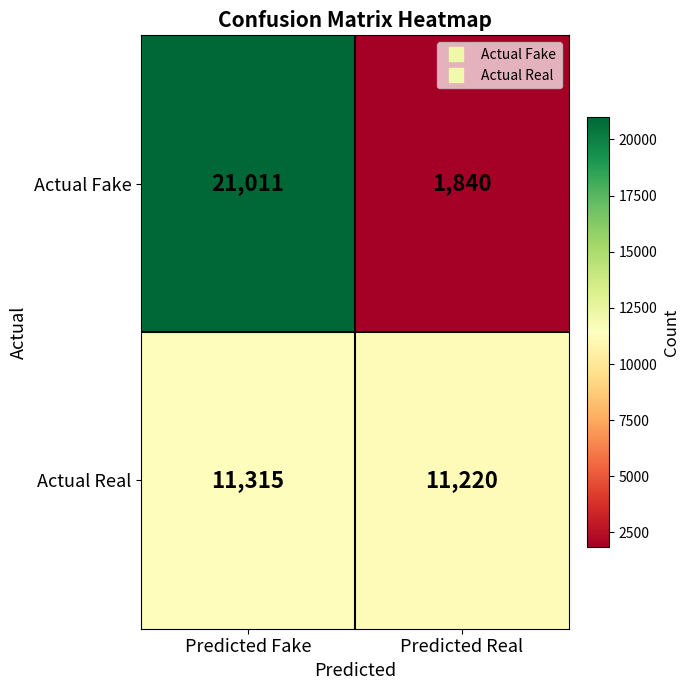

Which series has the largest total across all categories?

Actual Fake